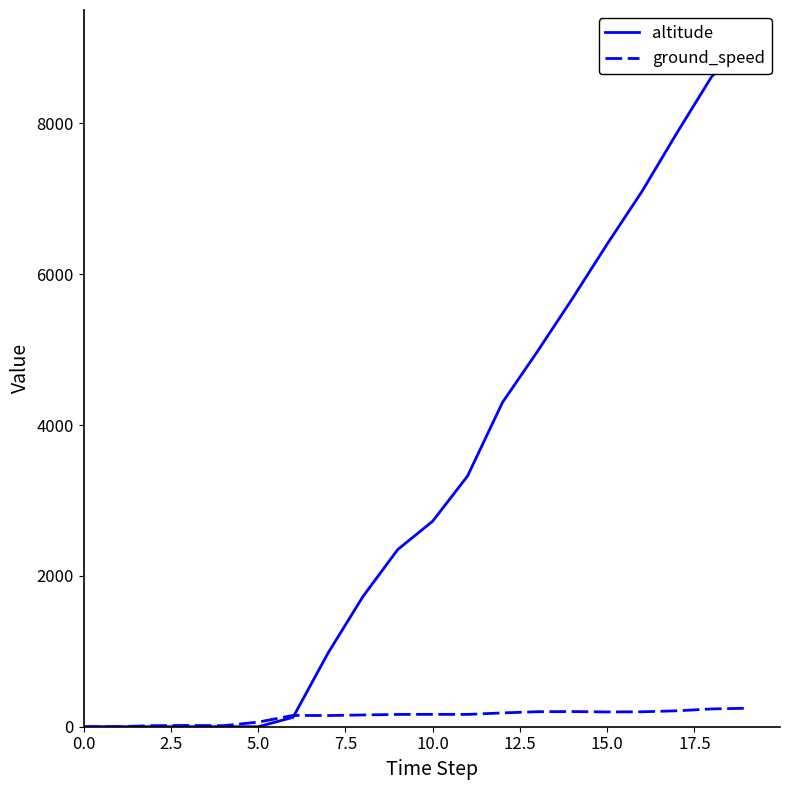

How many positive values does the ground_speed series have?

19